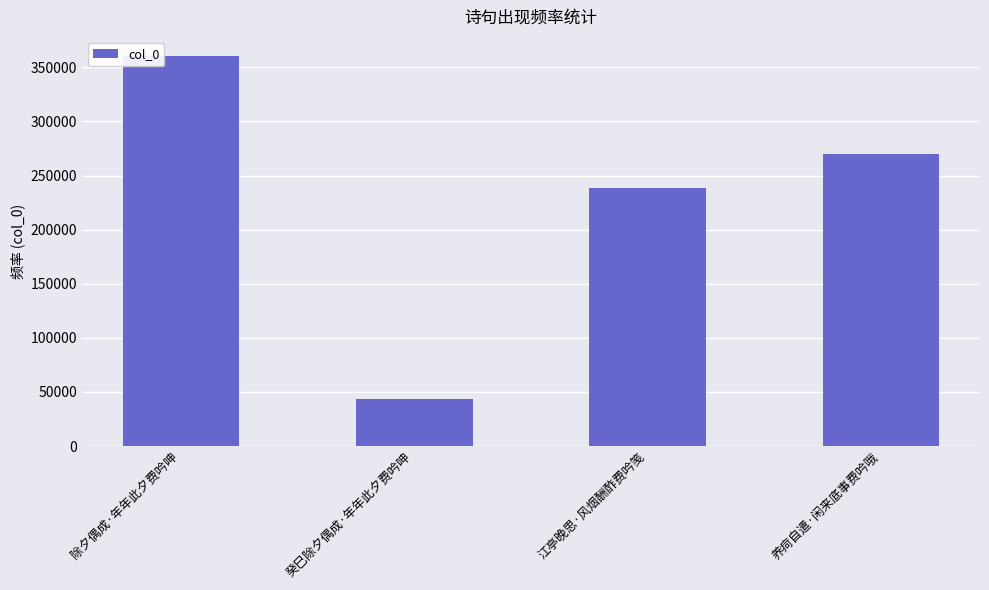

Which category has the lowest value across all series?

癸巳除夕偶成·年年此夕费吟呻